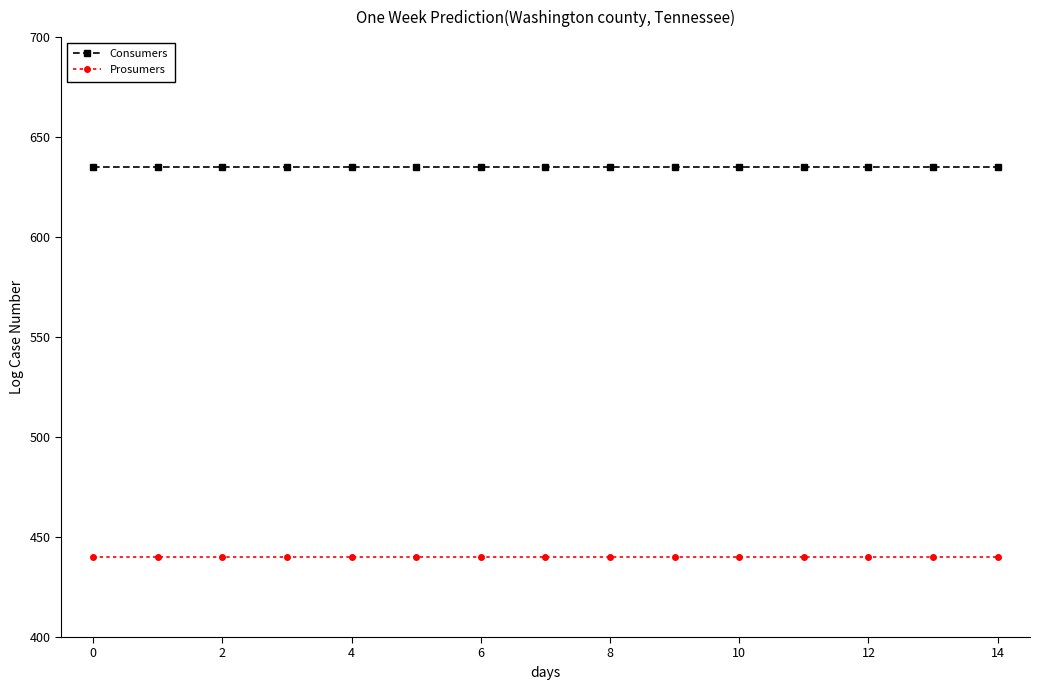

True or false: Prosumers and Consumers cross at least once.

False